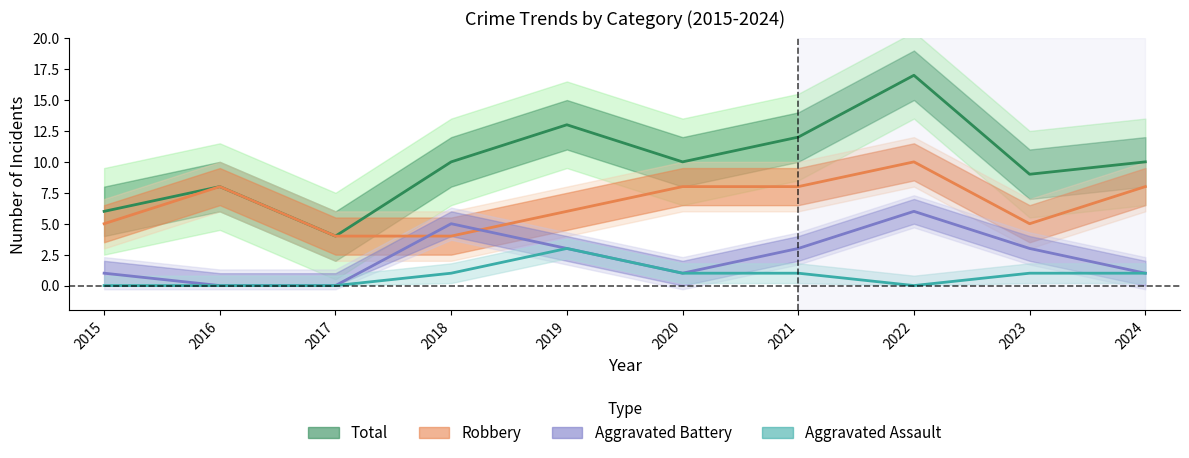

Which series has the largest total across all categories?

Total